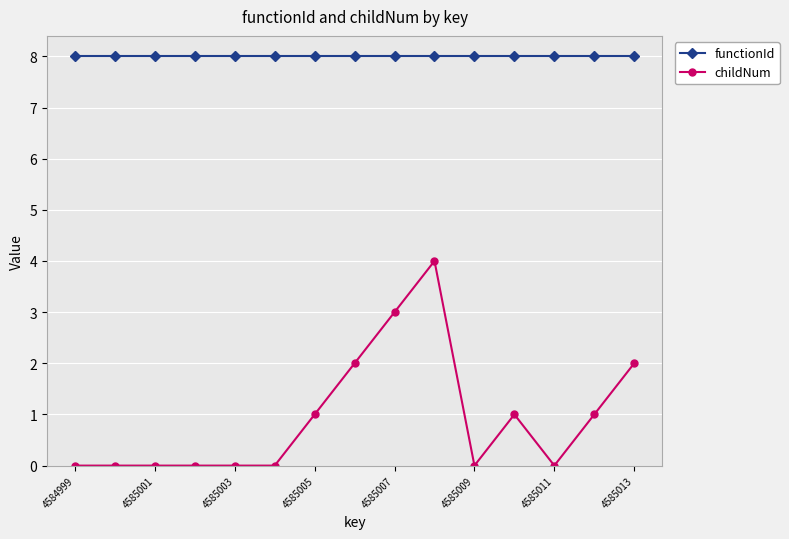

What is the sum of all functionId values?

120